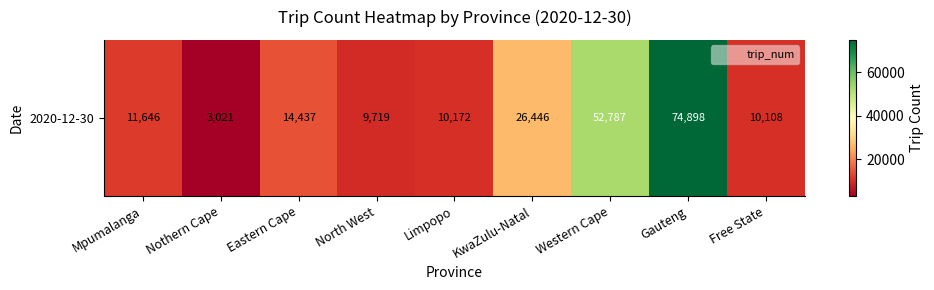

At which label does the data first exceed 11646?

Eastern Cape